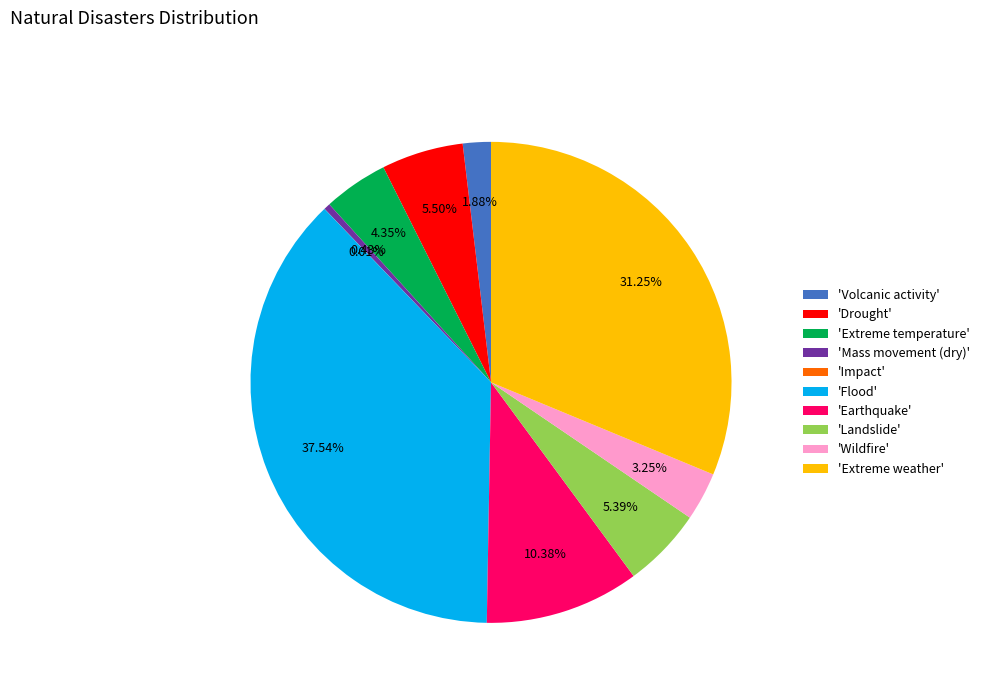

Do 'Drought' and 'Wildfire' together represent more than half of the pie?

No